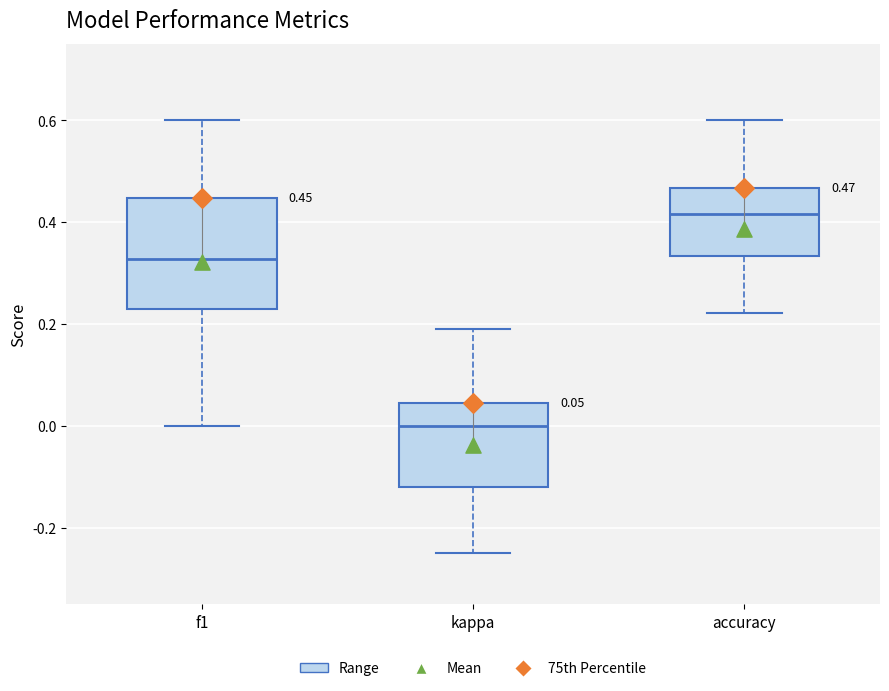

Which box's median line is the lowest?

kappa